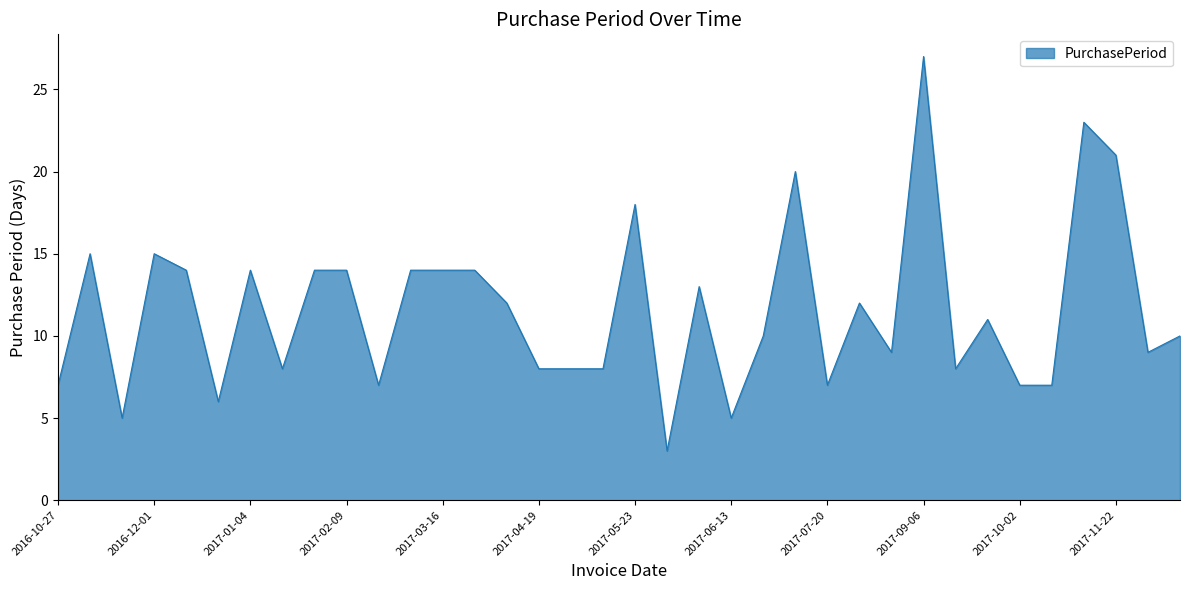

How many lines are shown in the chart?

1